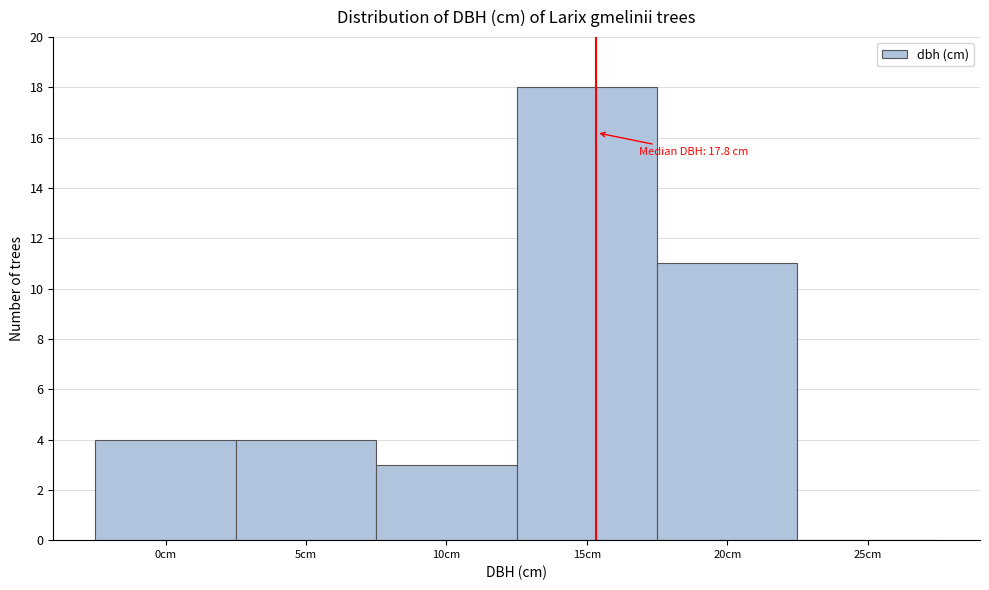

Reading left to right, list all the values displayed in this chart.

0cm=4	5cm=4	10cm=3	15cm=18	20cm=11	25cm=0